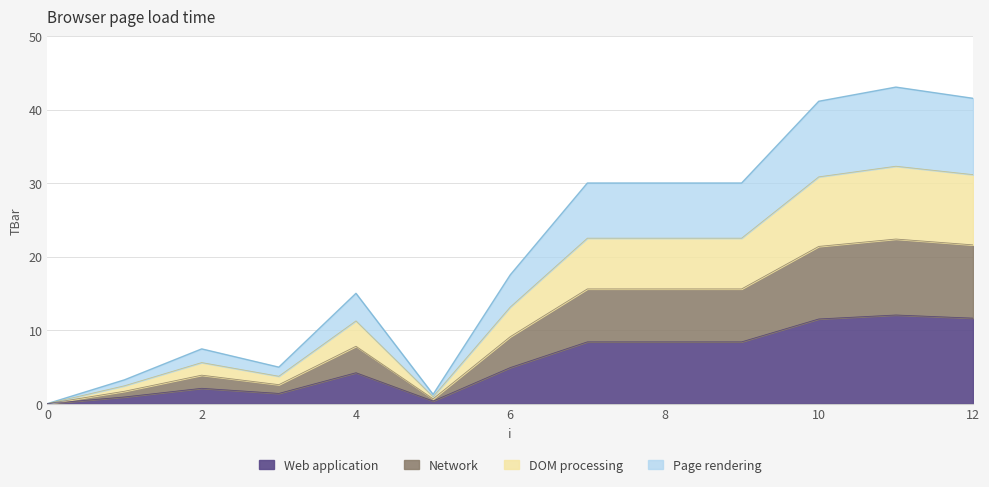

List the labels in order of value, largest first.

11, 12, 10, 7, 8, 9, 6, 4, 2, 3, 1, 5, 0